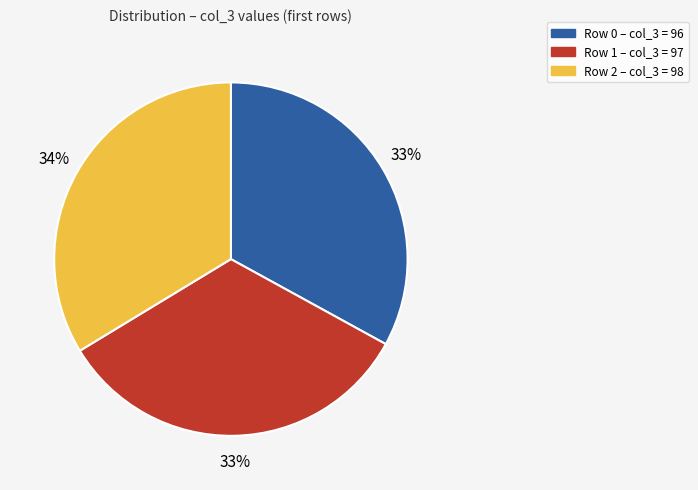

Is there any slice that represents more than half of the pie?

No